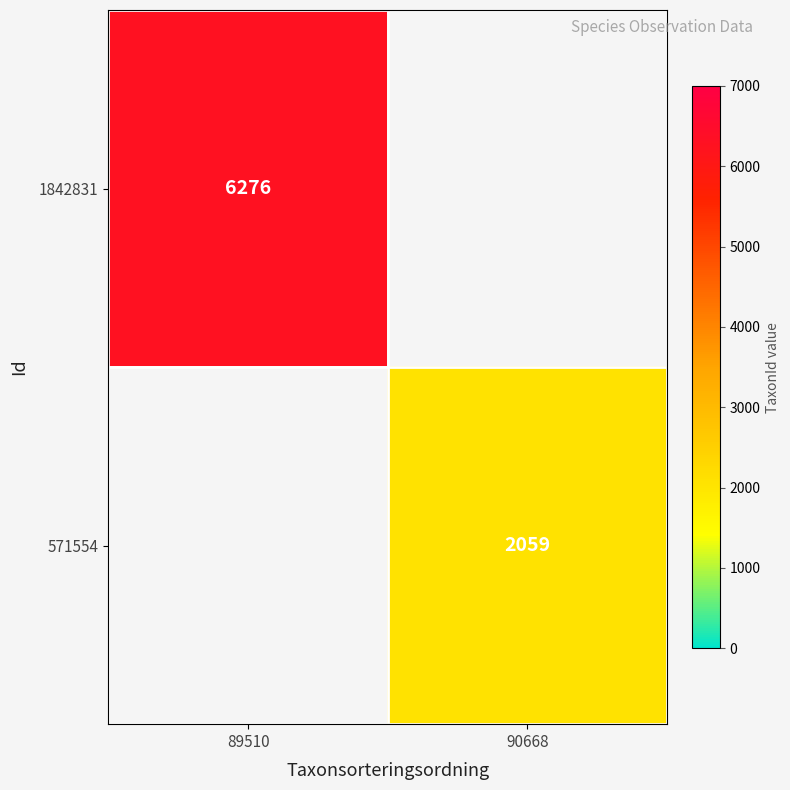

True or false: 1842831 has a value of 6276 at 89510.

True